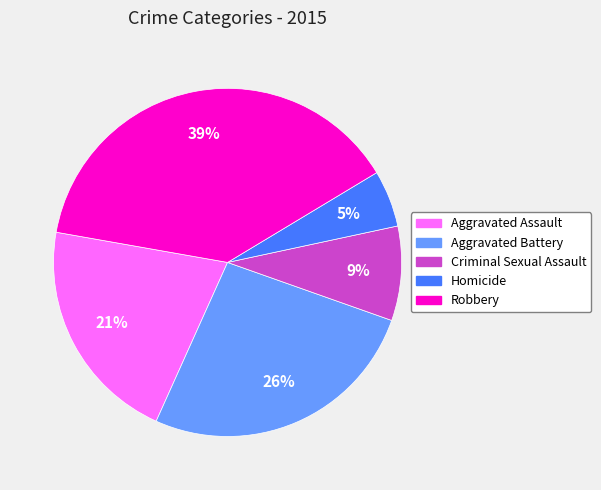

Combined, do Aggravated Assault and Homicide account for over 50%?

No